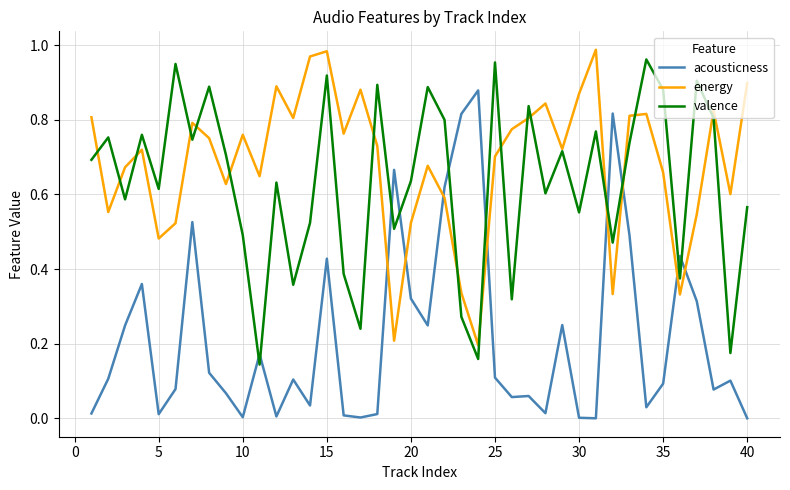

Which series has the widest spread of values?

acousticness